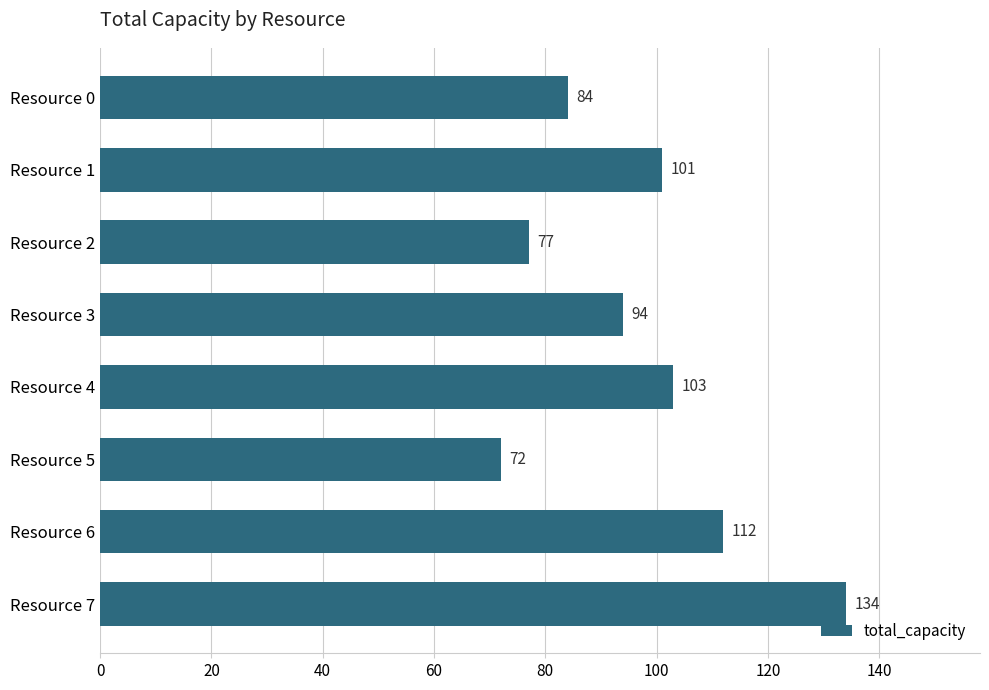

What is the change in value from Resource 2 to Resource 3?

+17